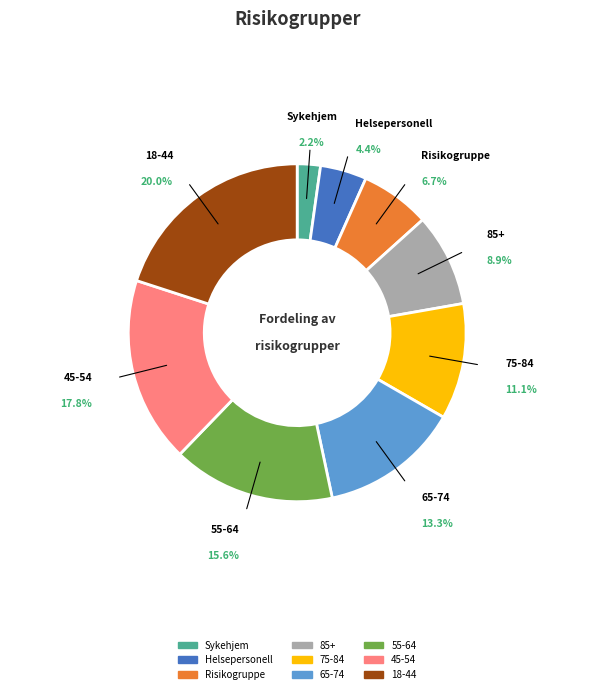

How many segments does this pie chart have?

9